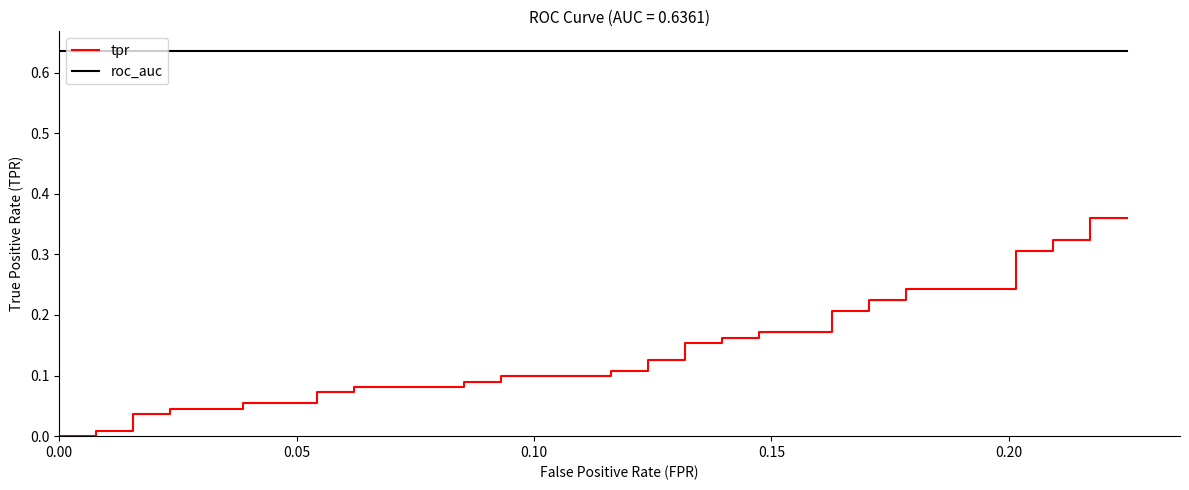

Which series has the largest range (max minus min)?

tpr